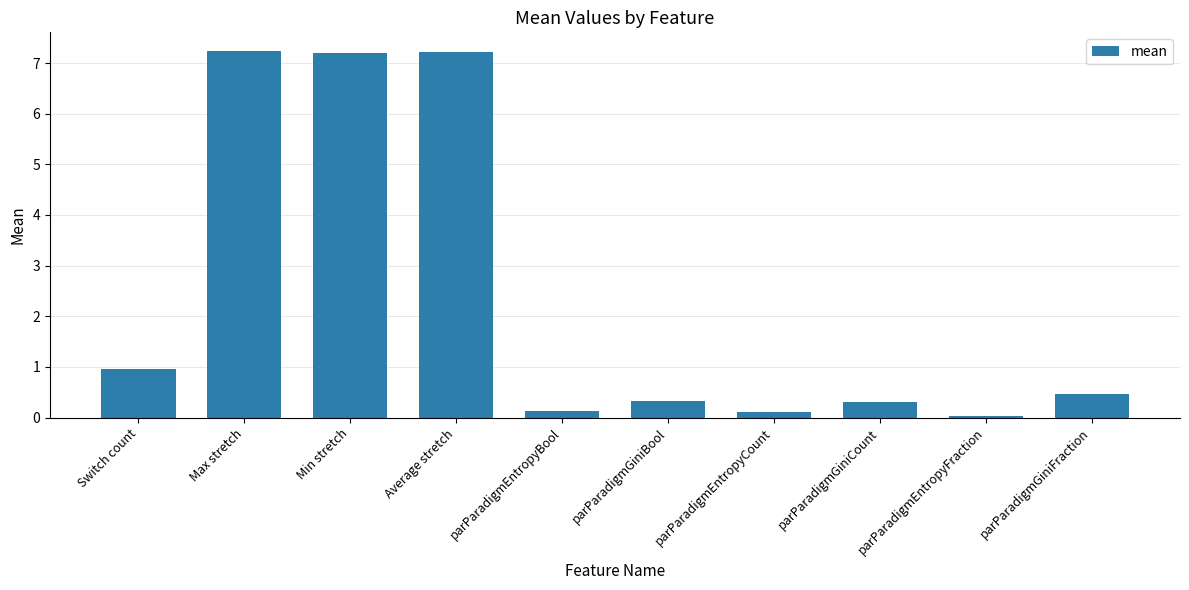

What is the greatest value displayed?

7.2